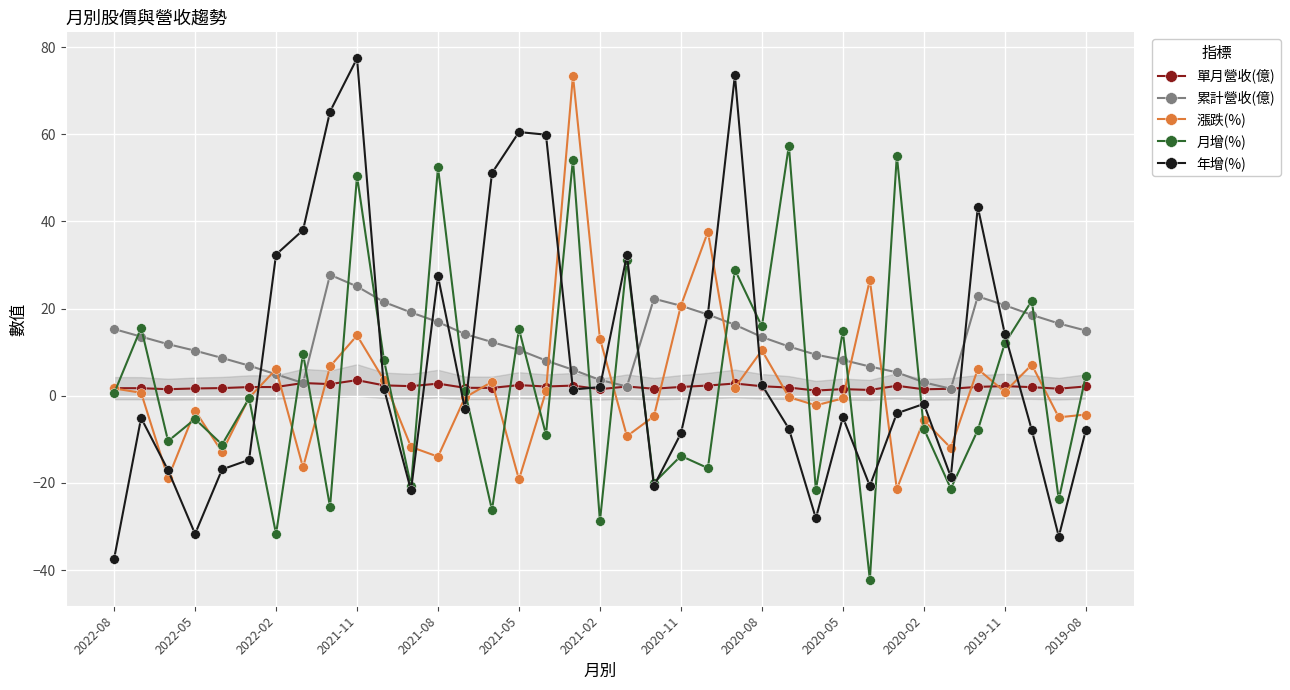

True or false: 漲跌(%) has more than 0 points higher than both neighbors.

True